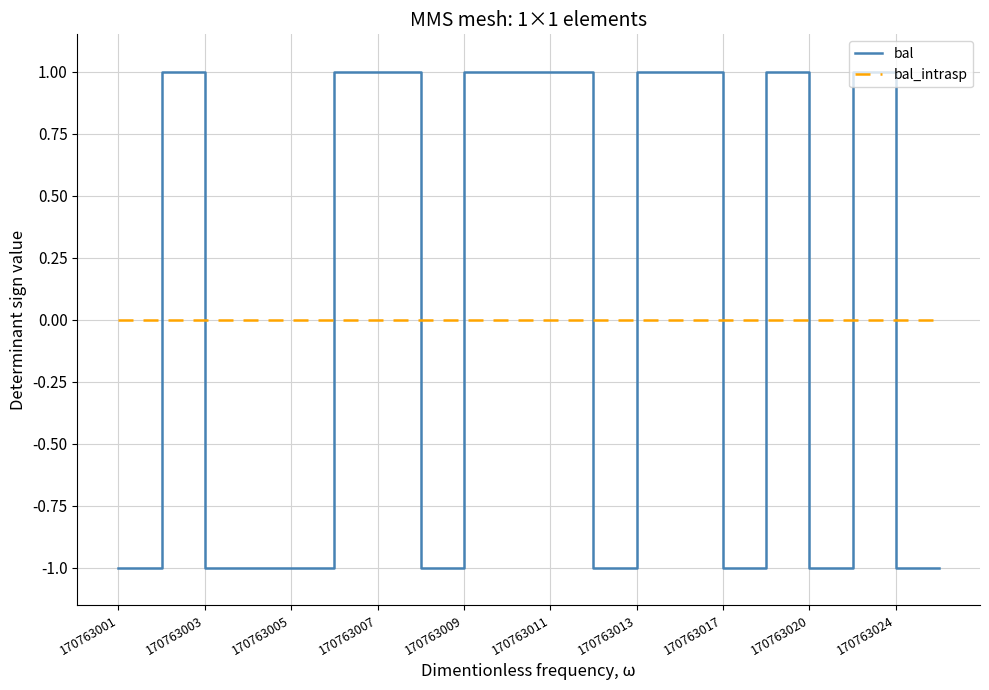

Which series has the largest range (max minus min)?

bal